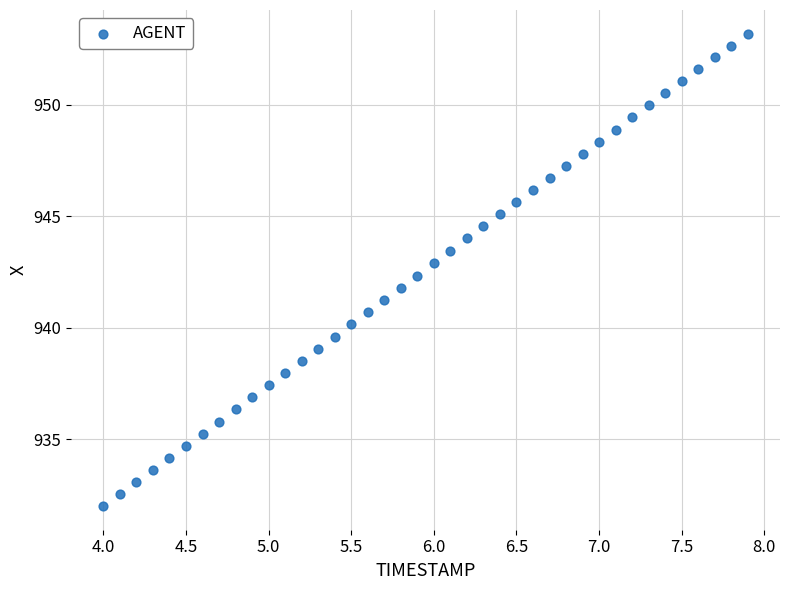

What is the range of X values (max minus min)?

3.9